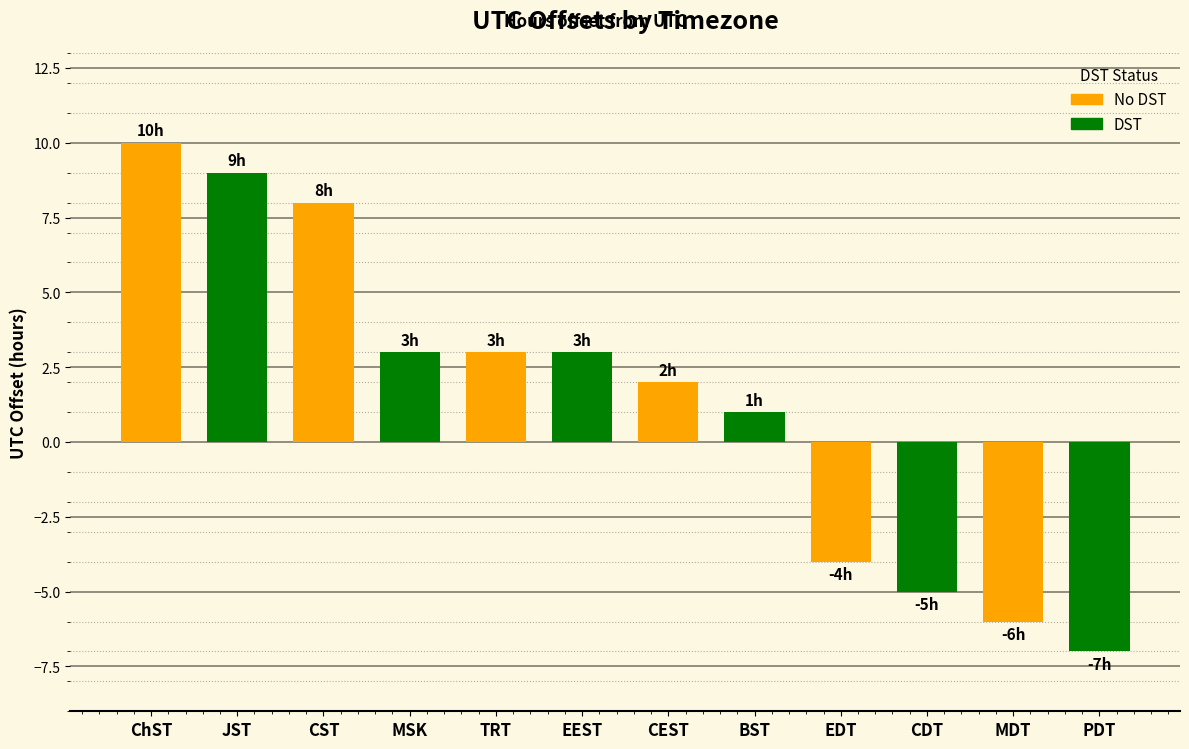

How many values are below zero?

4